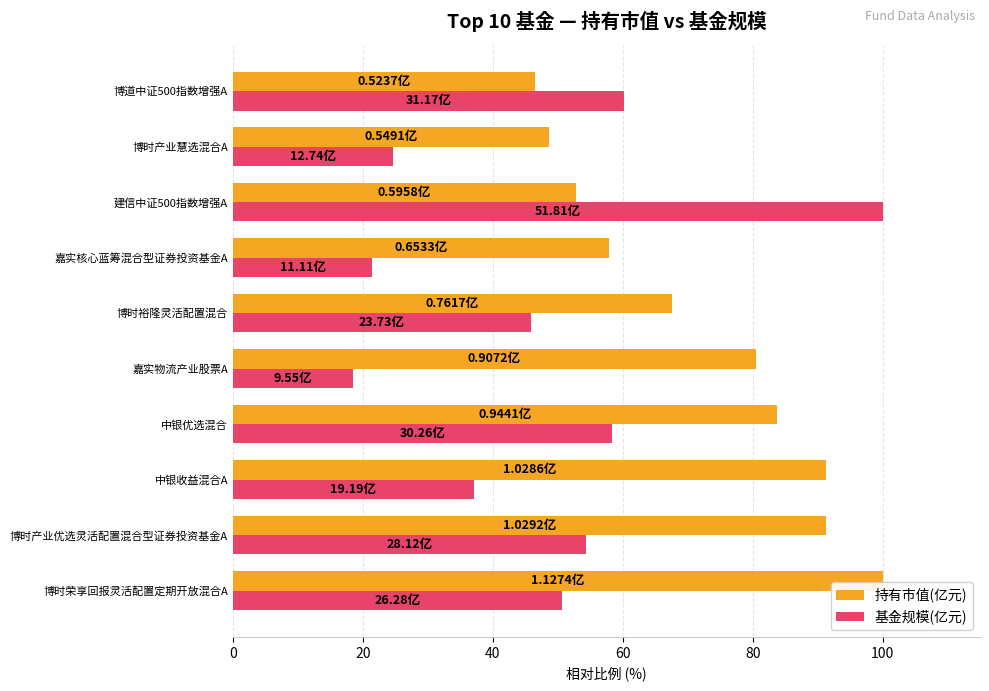

At which category is the sum across all series the highest?

建信中证500指数增强A